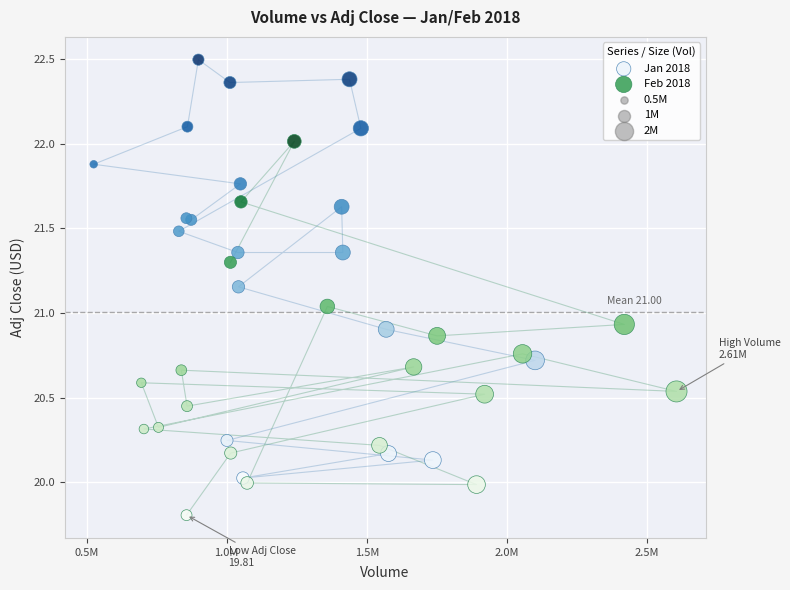

Which series reaches the minimum Y coordinate?

Feb 2018